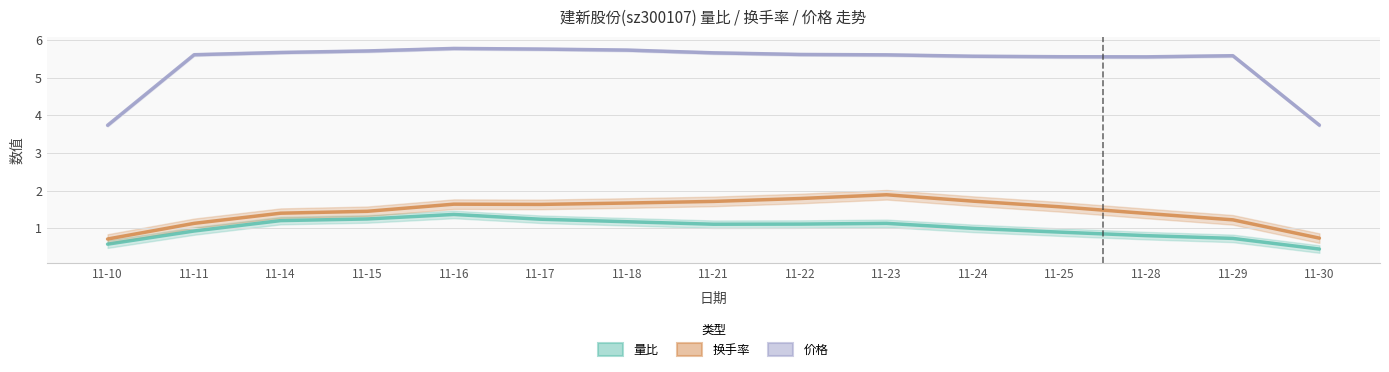

What is the approximate value of 价格 at 11-16?

5.8